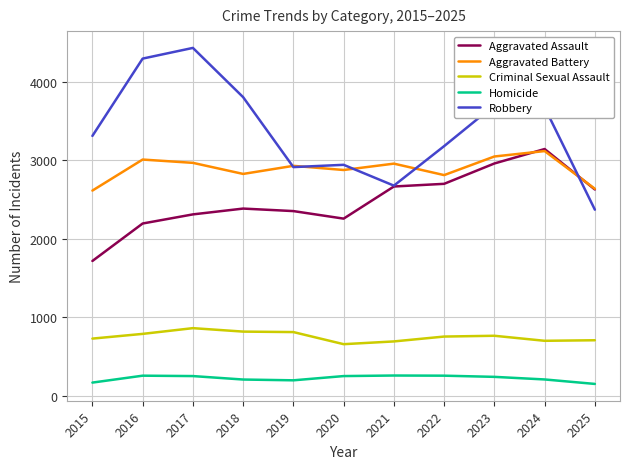

Rank the series at 2017 from lowest to highest value.

Homicide, Criminal Sexual Assault, Aggravated Assault, Aggravated Battery, Robbery